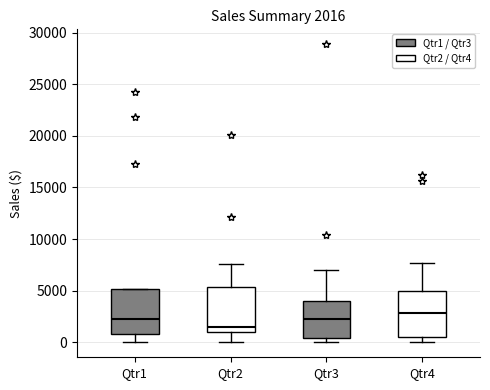

Which box has the lowest median line?

Qtr2